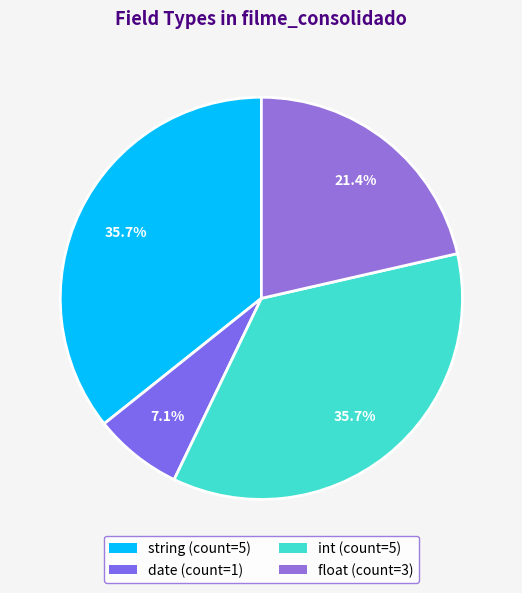

Is it true that string is 36% of the pie?

True